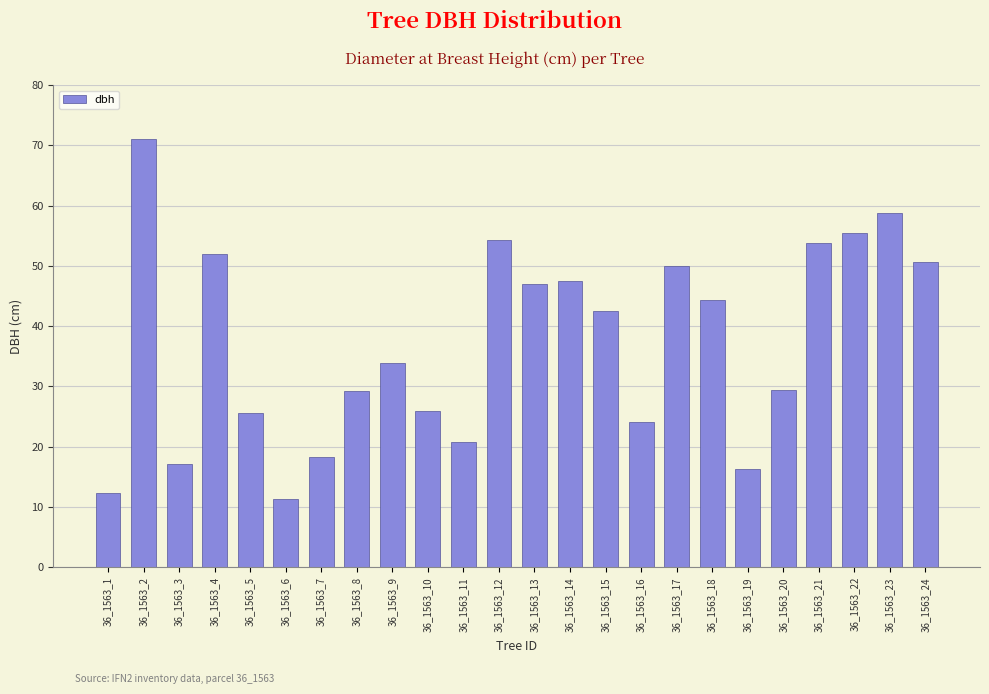

Between 36_1563_18 and 36_1563_23, which is larger?

36_1563_23